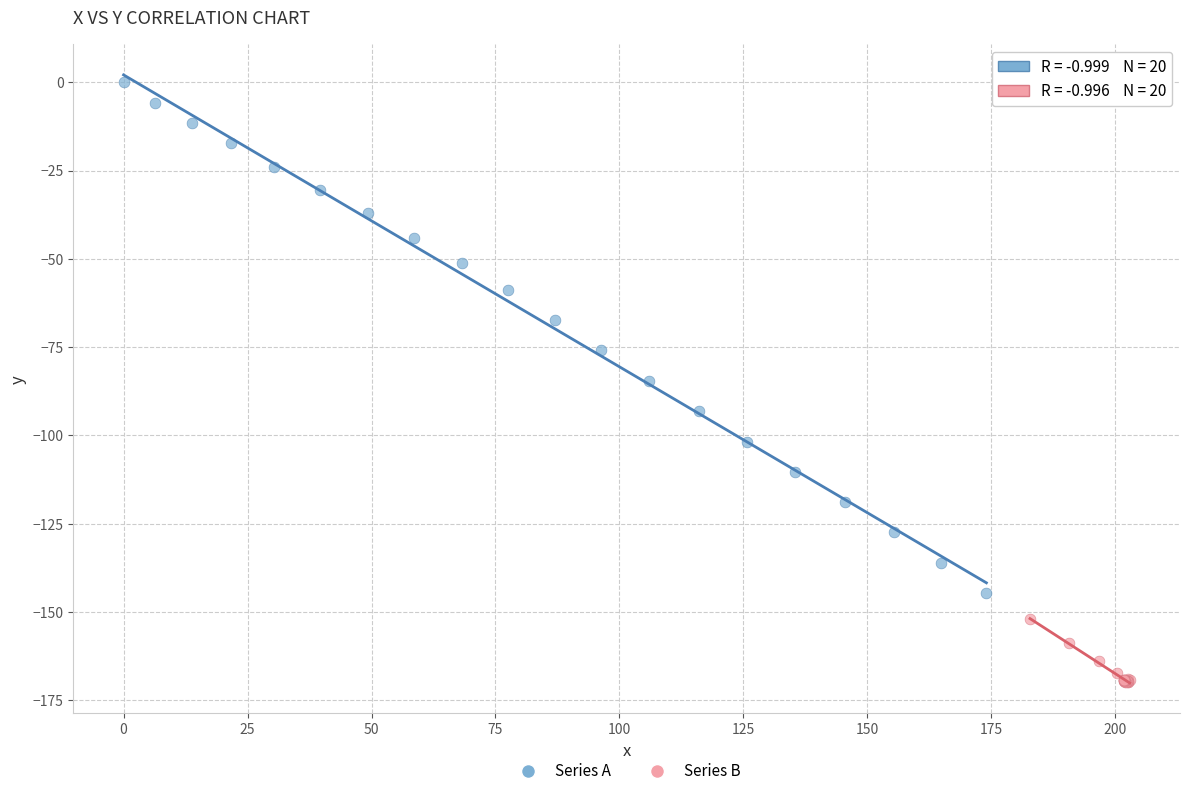

Which series reaches the minimum Y coordinate?

Series B